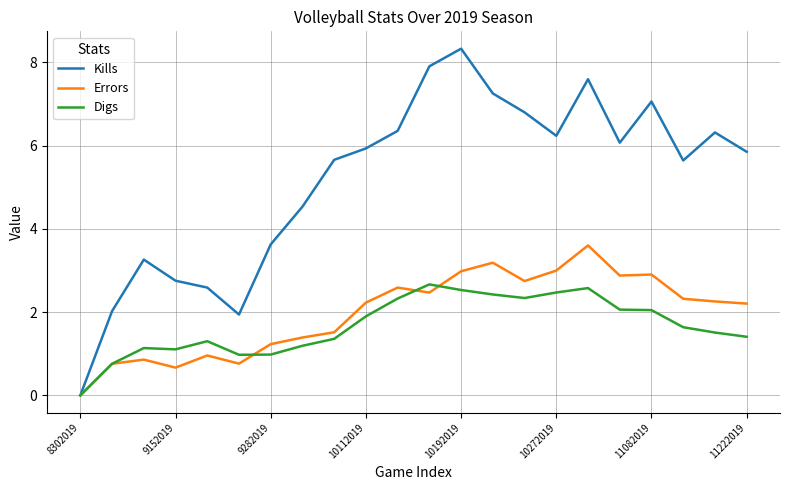

Which series has the largest range (max minus min)?

Kills